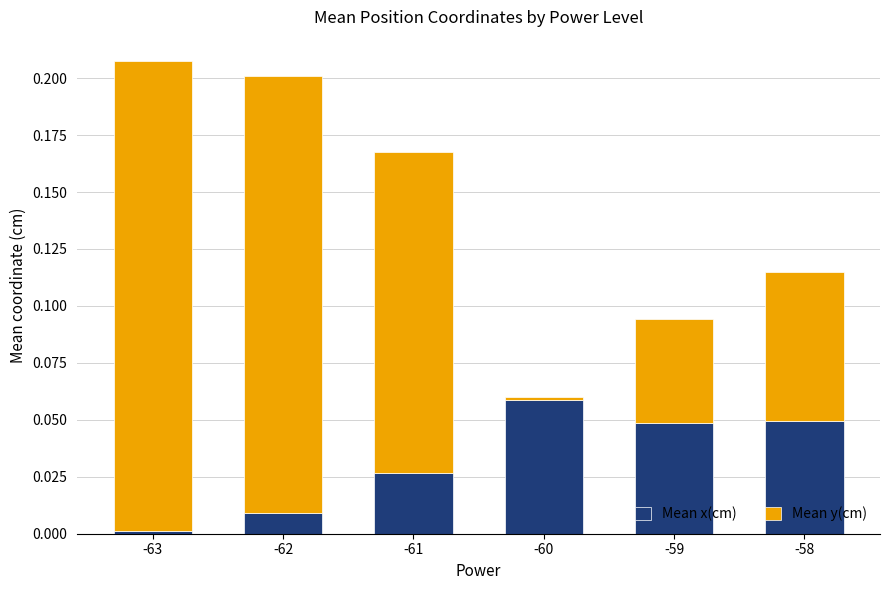

What are all the series names shown in the legend?

Mean x(cm), Mean y(cm)